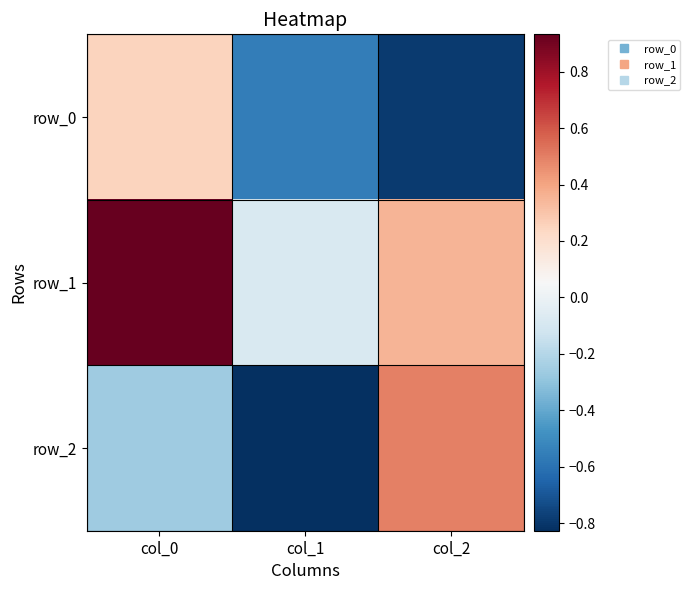

Reading right to left, list all the values displayed in this chart.

row_0: col_2=-0.8	col_1=-0.6	col_0=0.3
row_1: col_2=0.4	col_1=-0.1	col_0=0.9
row_2: col_2=0.5	col_1=-0.8	col_0=-0.3